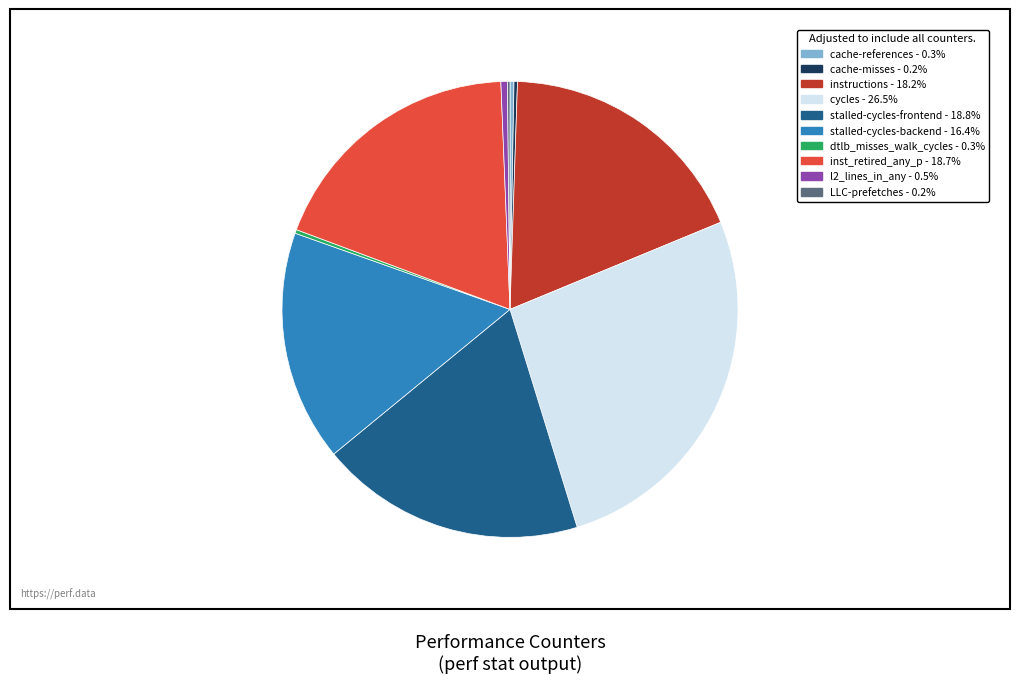

What is the ratio of the value at cycles to the value at instructions?

1.5